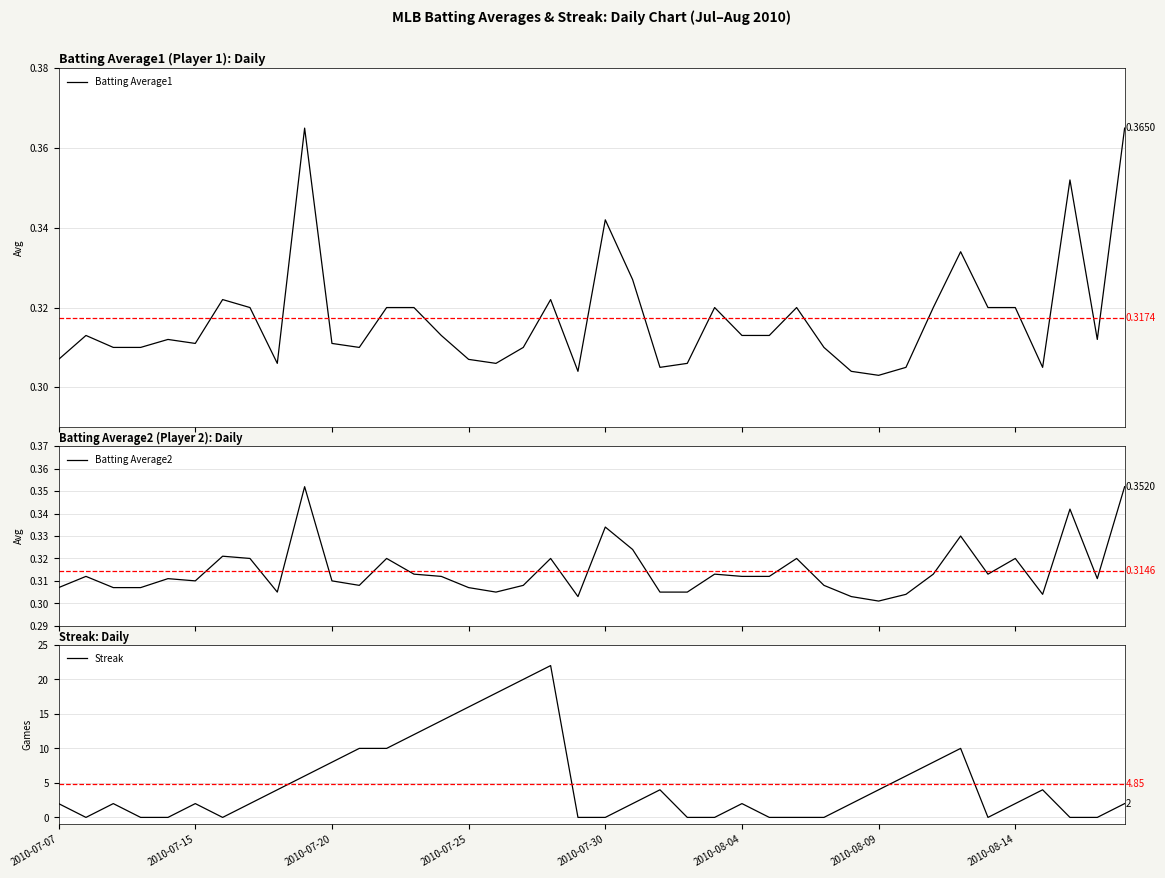

What is the value of the Streak point at the 15th from the left?

14.0